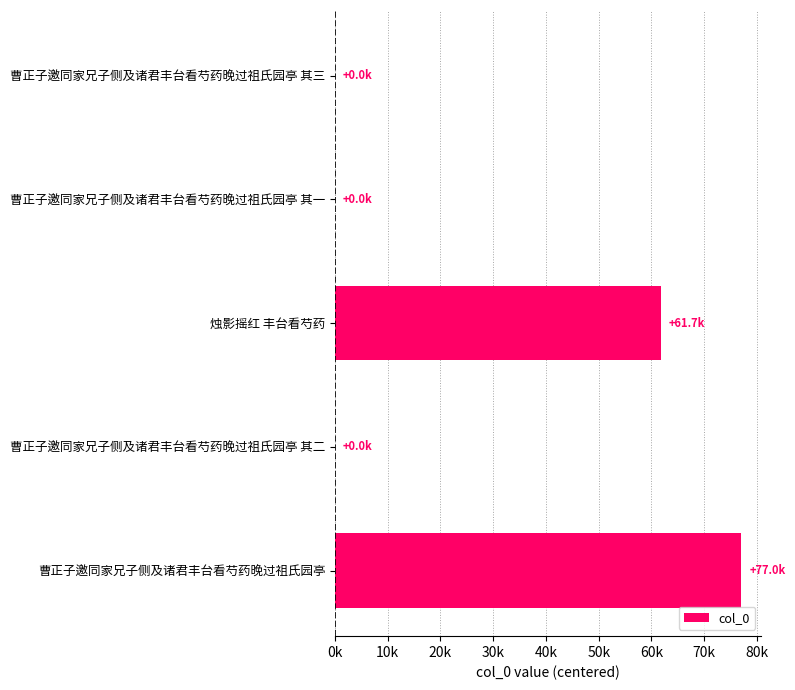

Are the bars horizontal?

Yes